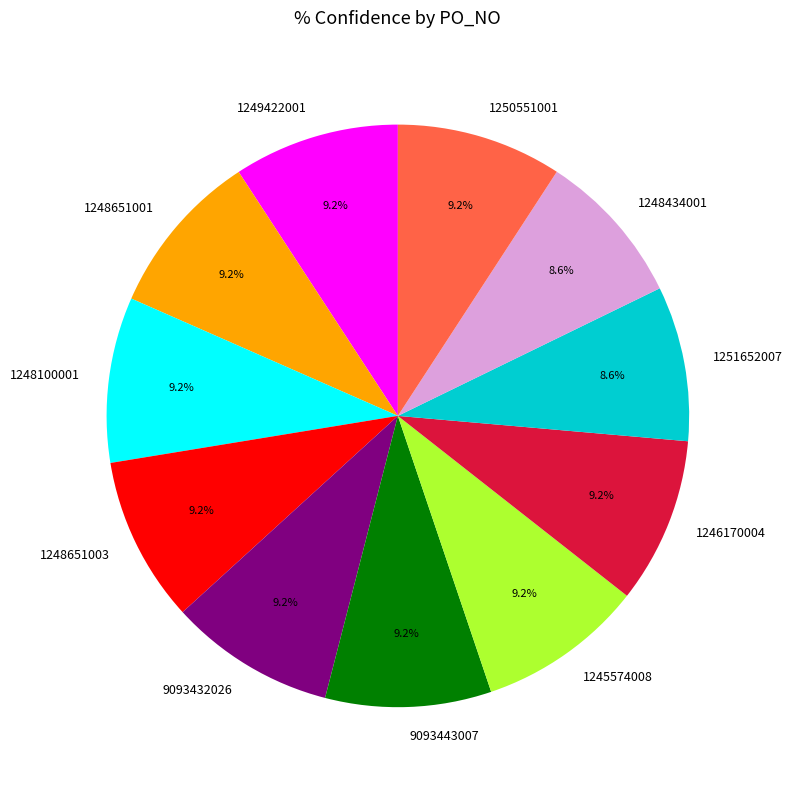

To the nearest percent, what portion does 1248434001 represent?

9%